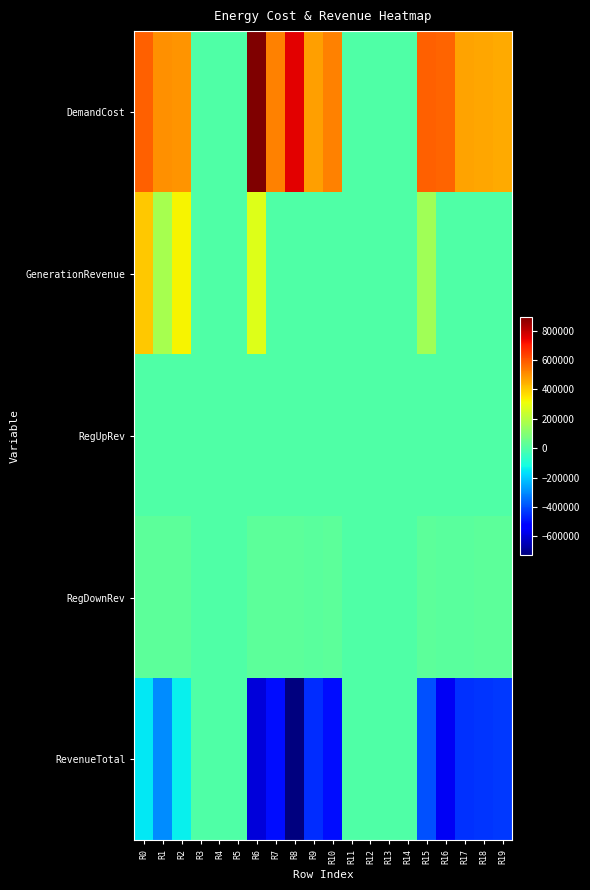

Rank the series by their maximum value, from lowest to highest.

RegUpRev, RevenueTotal, RegDownRev, GenerationRevenue, DemandCost